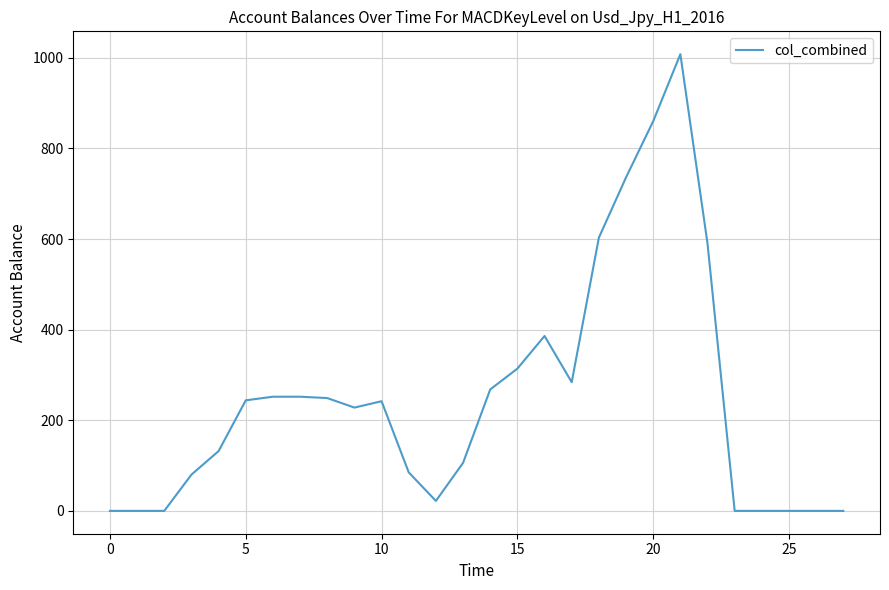

What is the difference between the maximum and minimum values?

1008